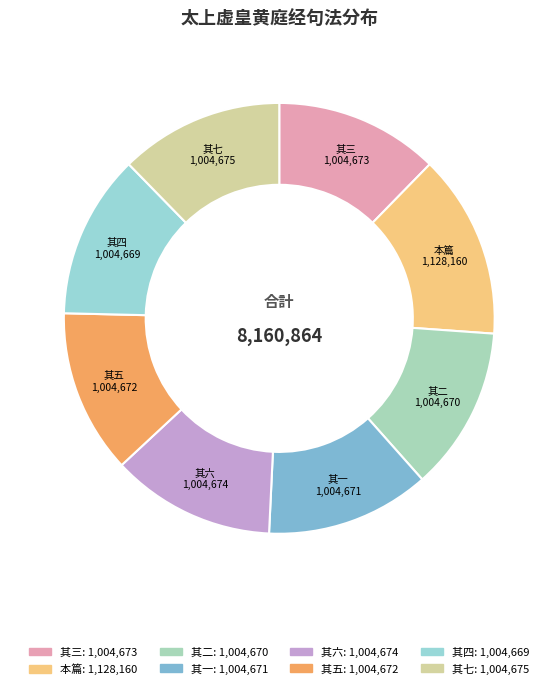

To the nearest percent, what is the average slice percentage?

12%